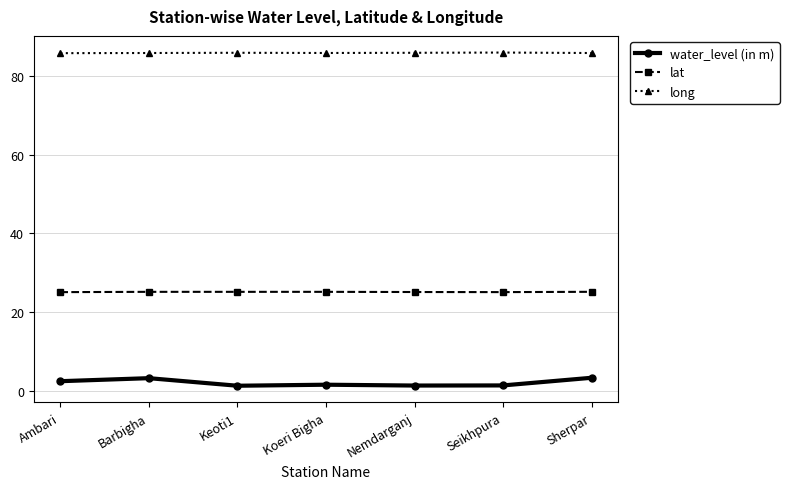

True or false: lat has a value of 33.4 at Nemdarganj.

False